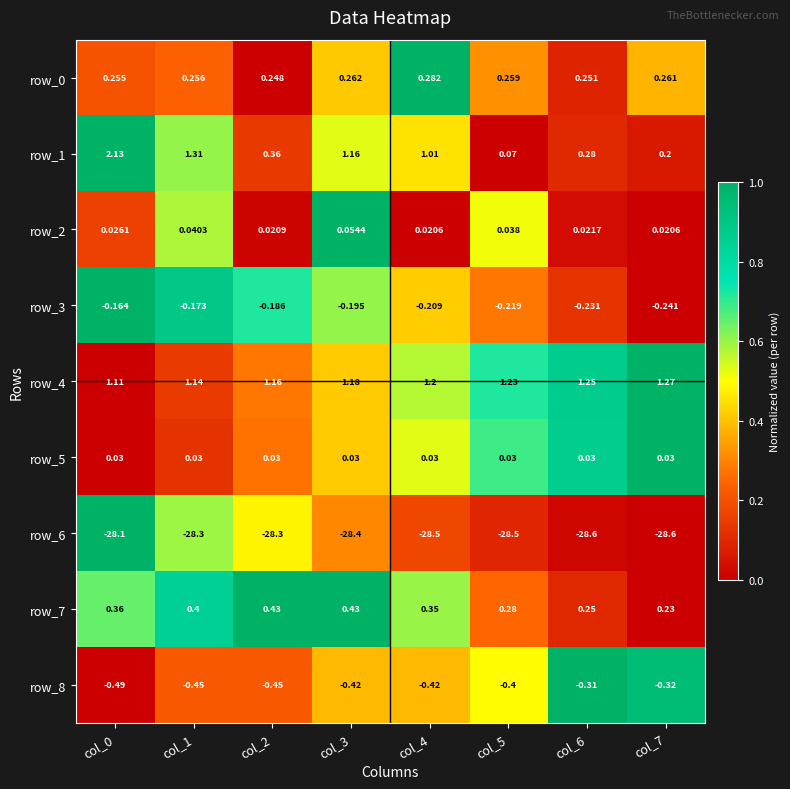

Is the value of row_2 at col_1 greater than the value of row_1 at col_7?

No